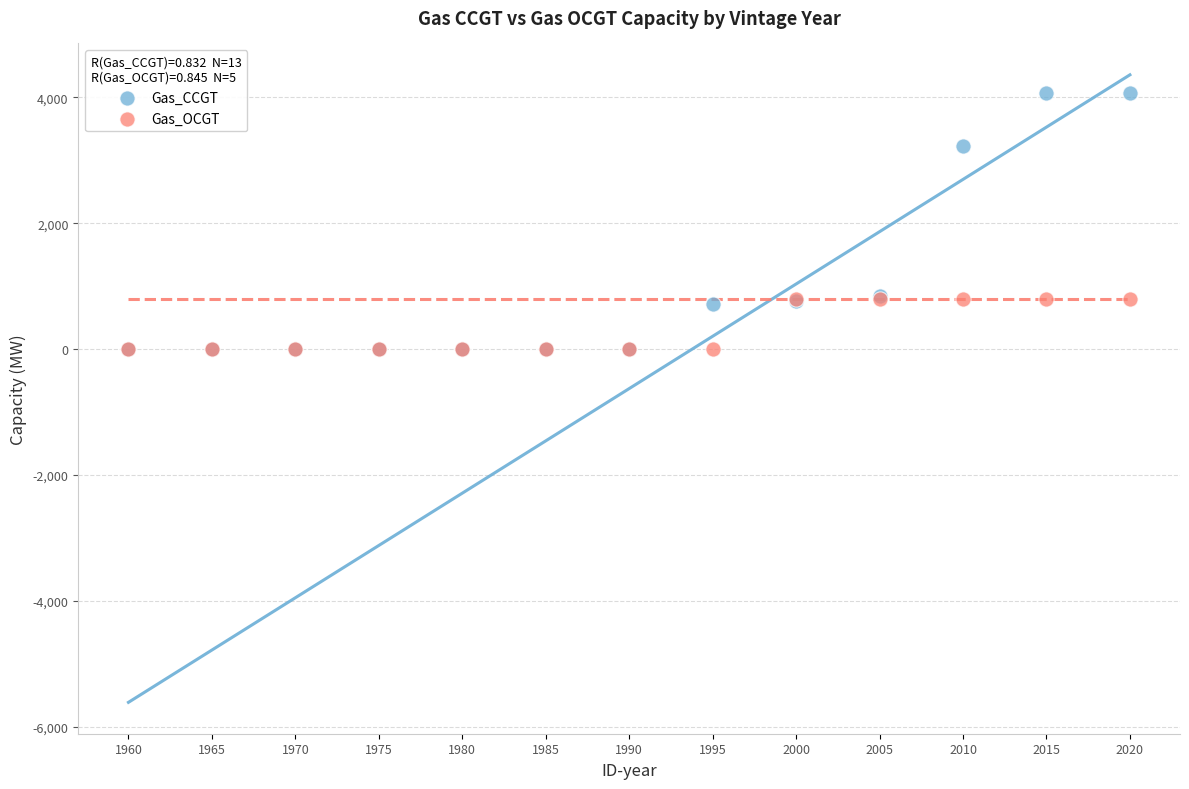

What are all the series names shown in the legend?

Gas_CCGT, Gas_OCGT